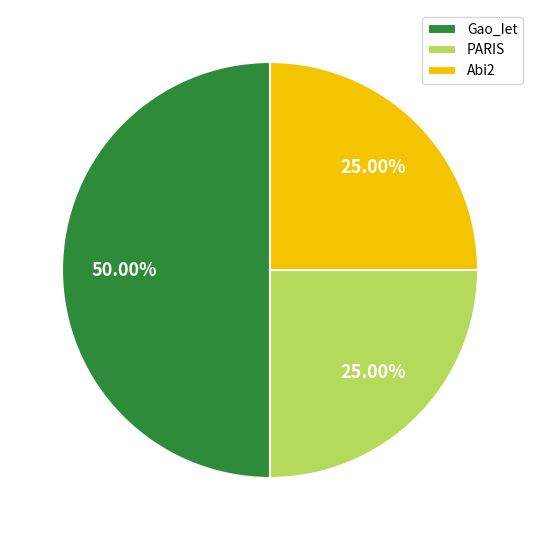

What is the ratio of the value at PARIS to the value at Gao_Iet?

0.5